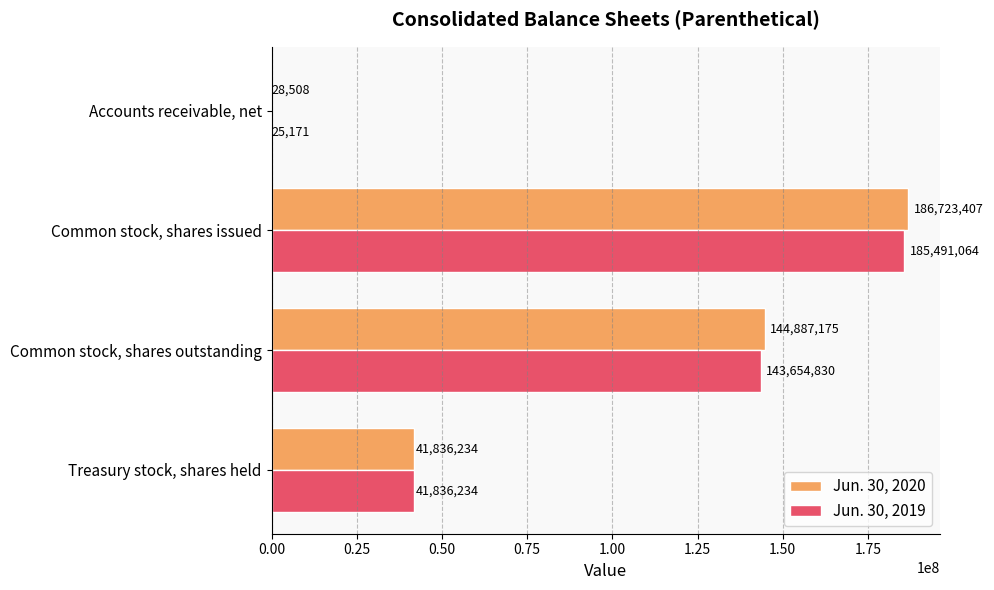

Is the value of Jun. 30, 2020 at Common stock, shares issued greater than the value of Jun. 30, 2019 at Accounts receivable, net?

Yes